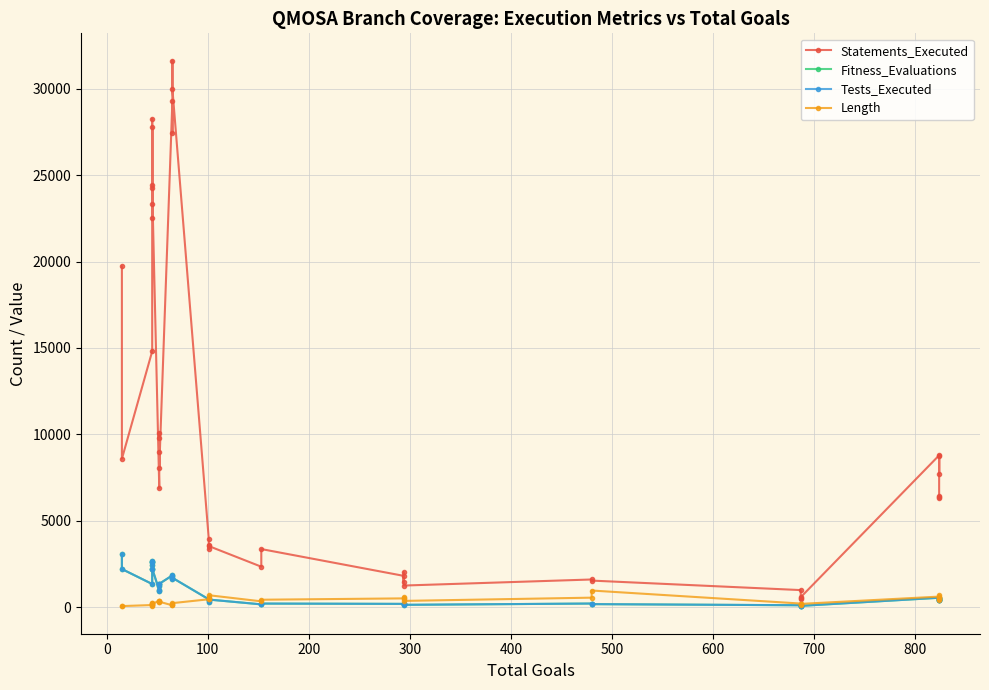

Which series has the widest spread of values?

Statements_Executed